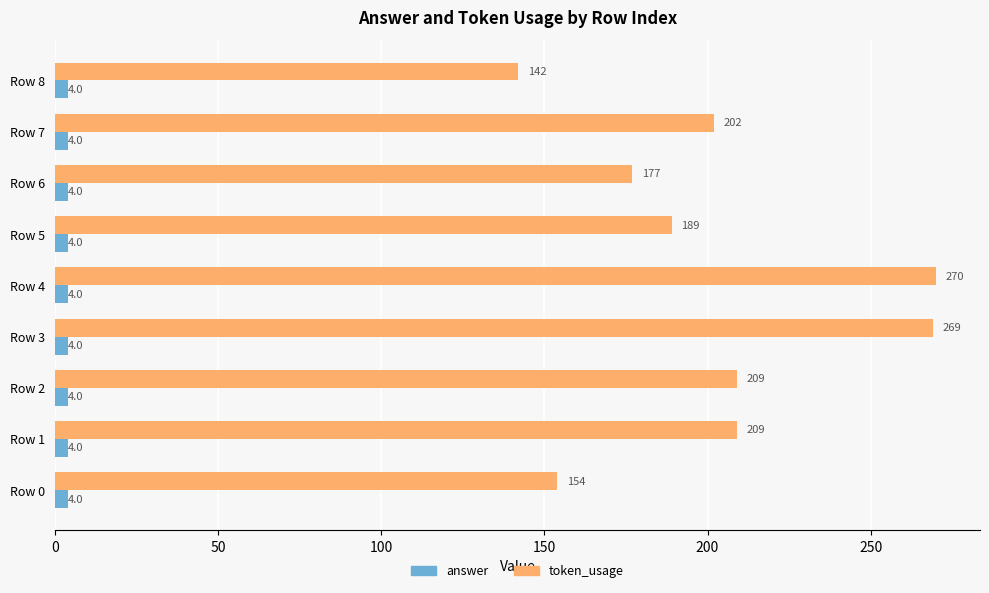

At how many categories does at least one series exceed 79?

9